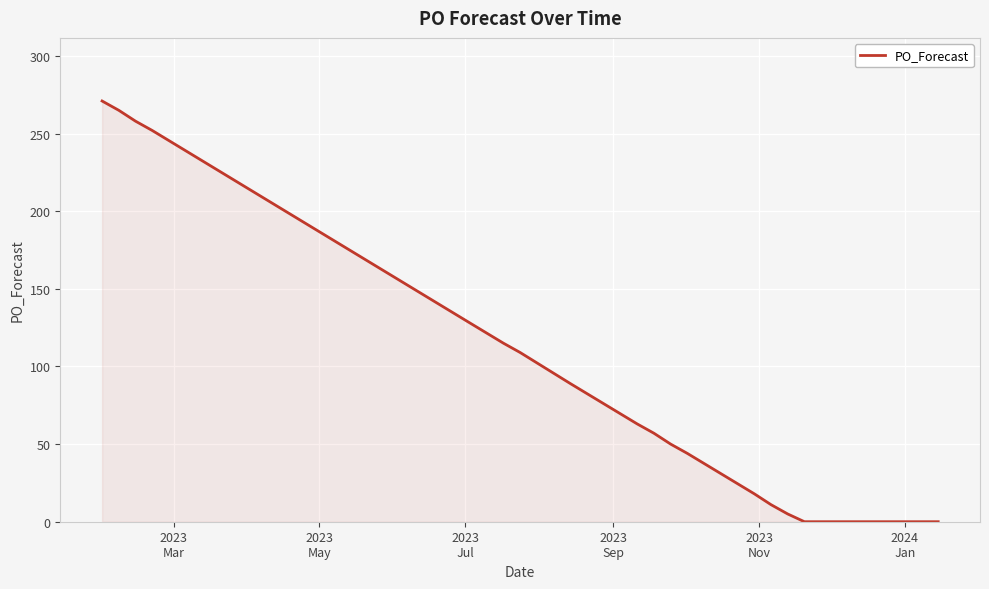

What is the greatest value displayed?

271